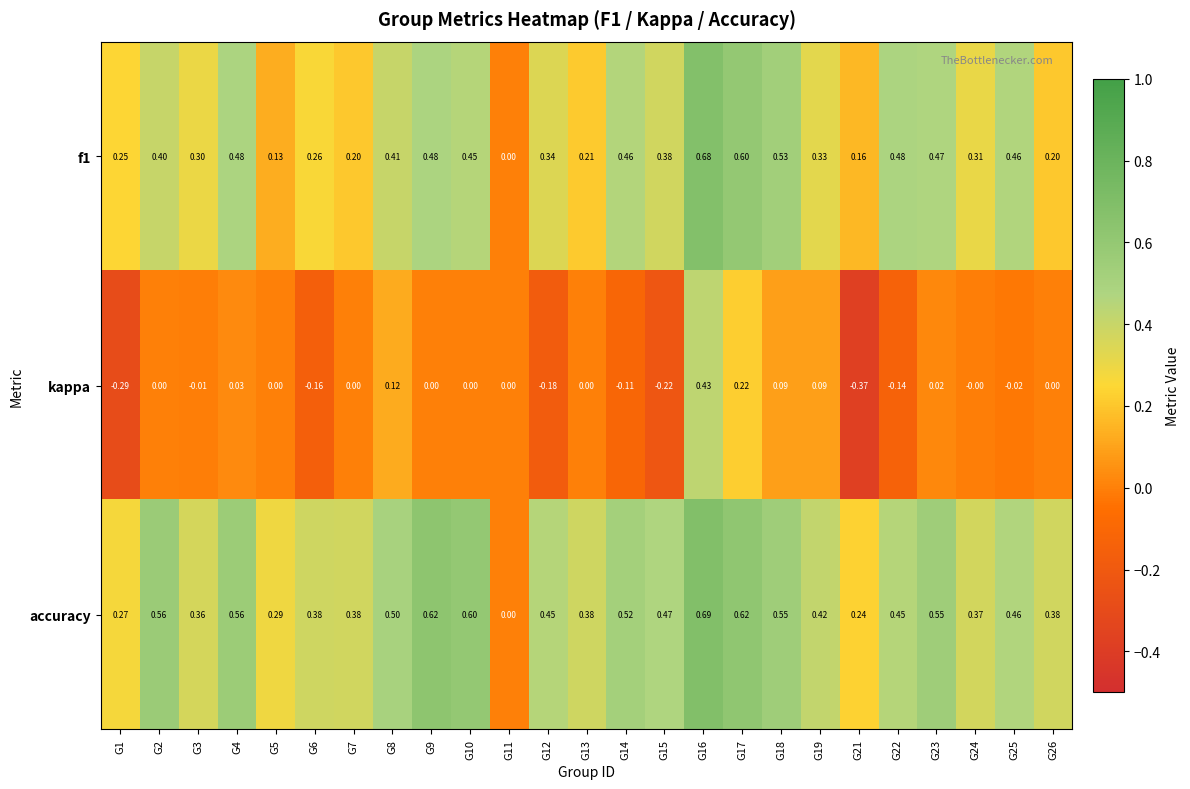

Is the value of accuracy at G23 greater than the value of kappa at G26?

Yes